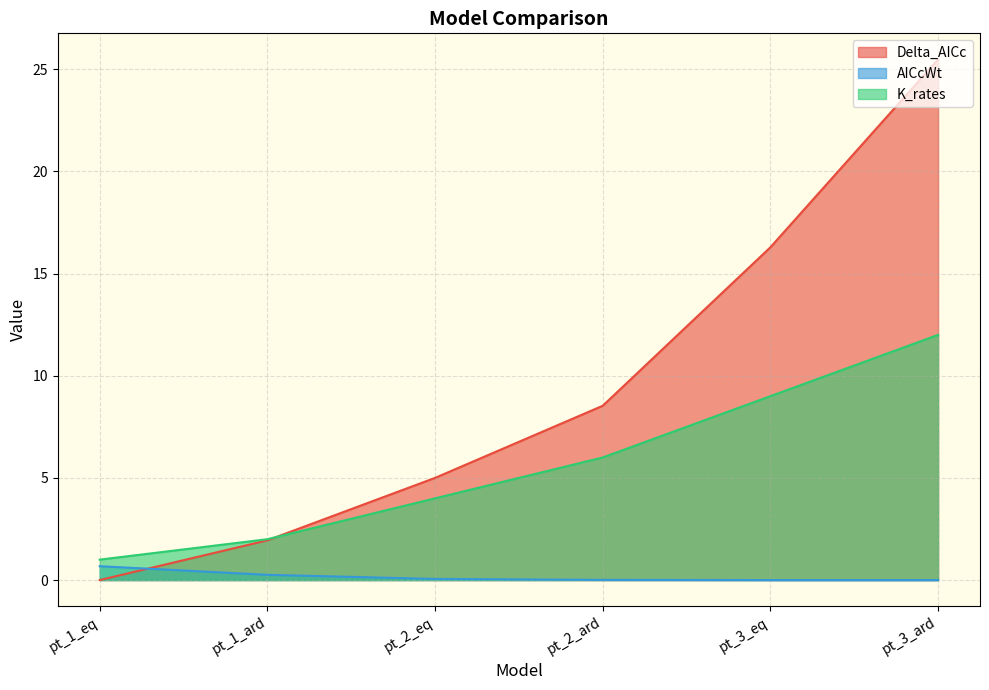

What is the difference between the AICcWt values at pt_1_ard and pt_2_eq?

0.2